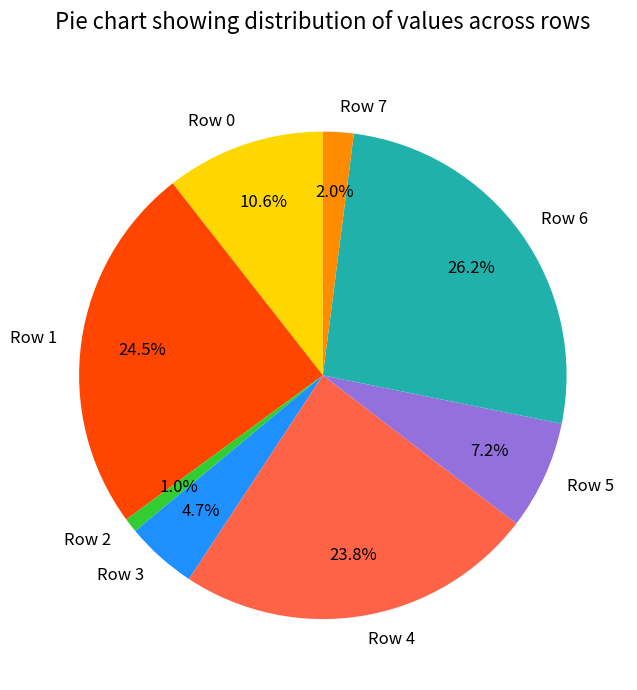

How many slices are in this pie chart?

8